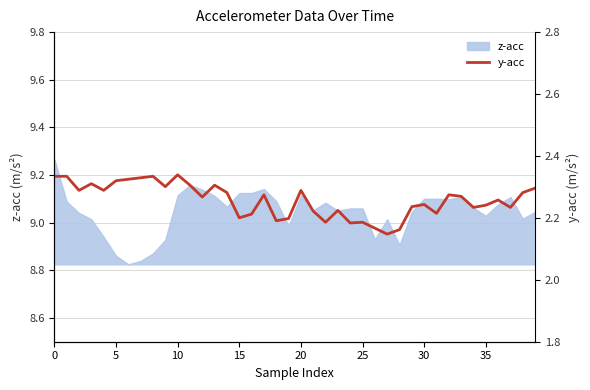

How many points are higher than both their immediate neighbors (excluding endpoints)?

11